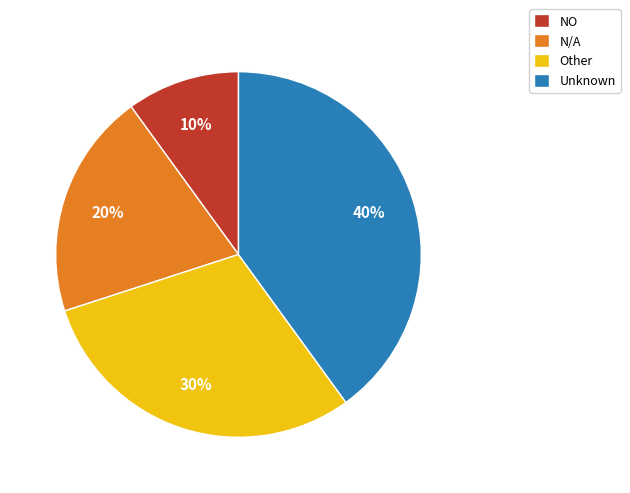

To the nearest percent, what is the difference between the largest and smallest slice percentages?

30%